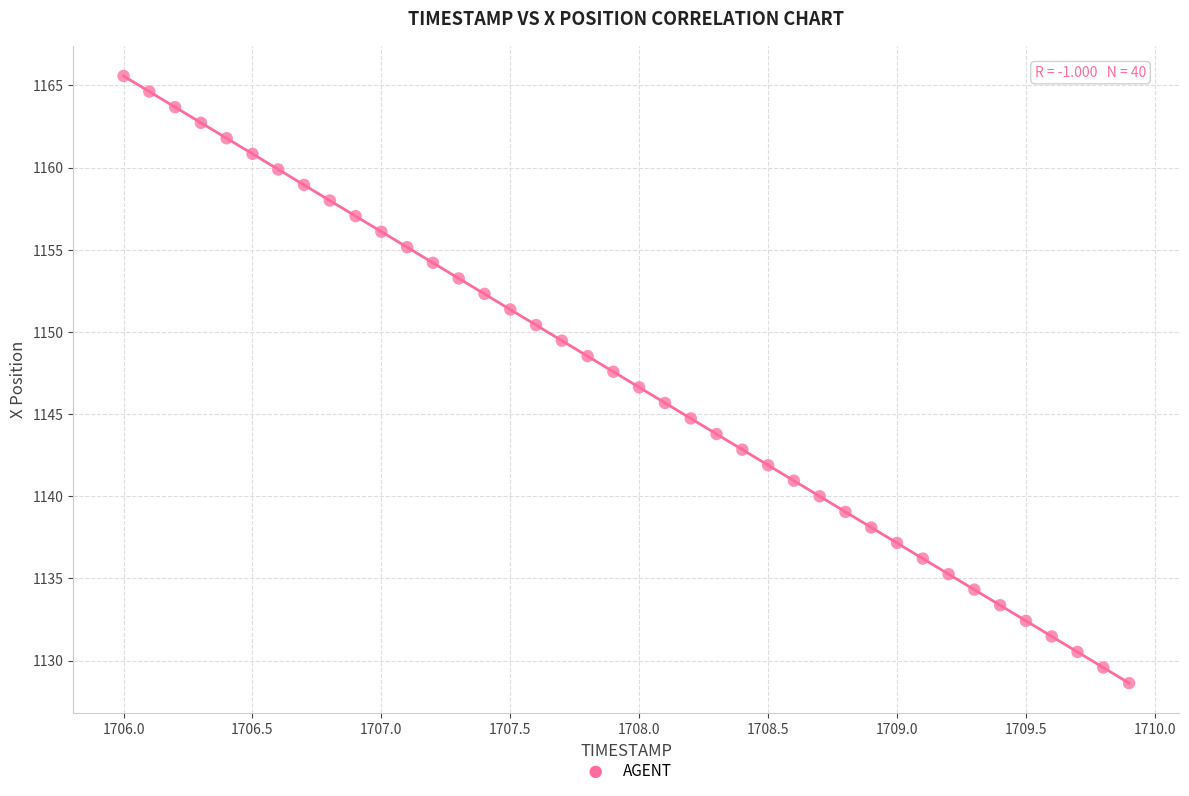

What is the range of X values (max minus min)?

3.9